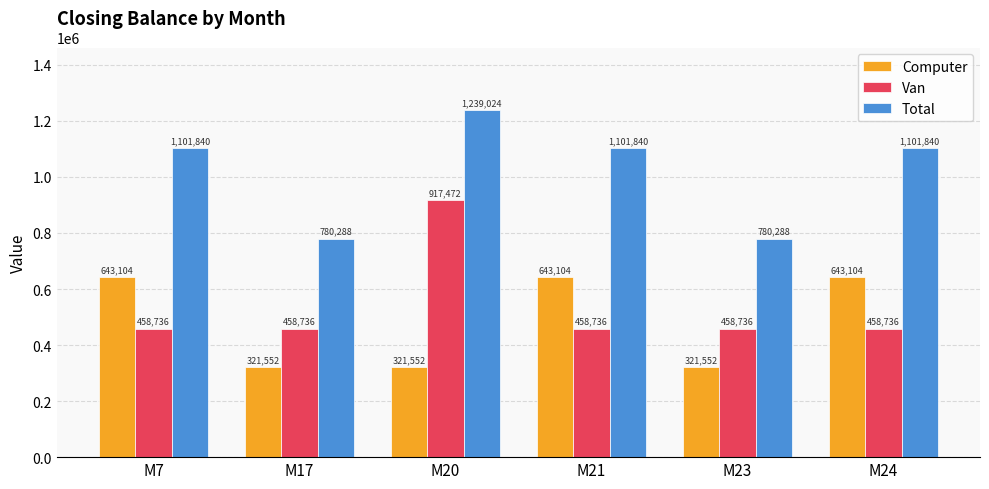

Rank the series by their maximum value, from lowest to highest.

Computer, Van, Total